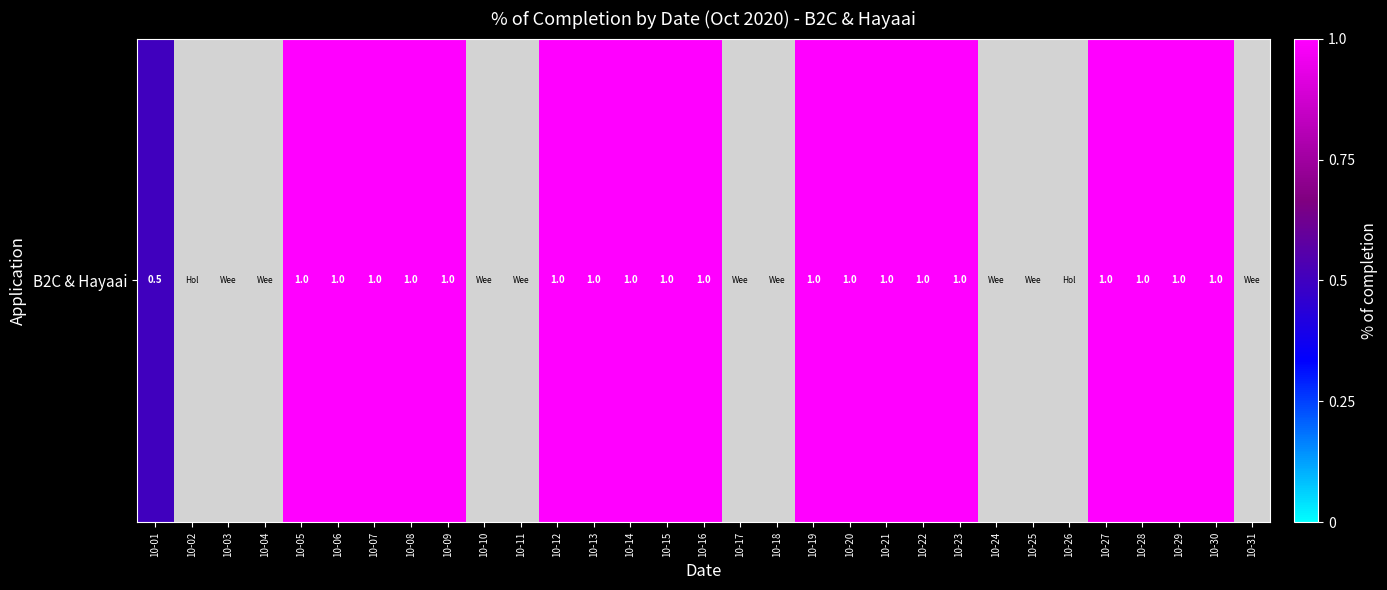

Read the value at 10-01.

0.5